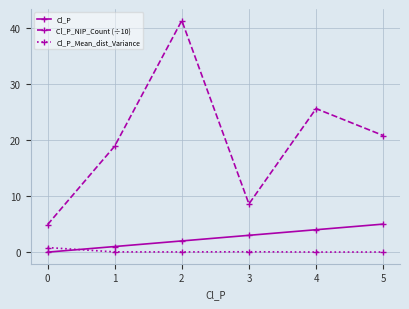

Is it true that Cl_P_Mean_dist_Variance equals 0.0 at 4?

True